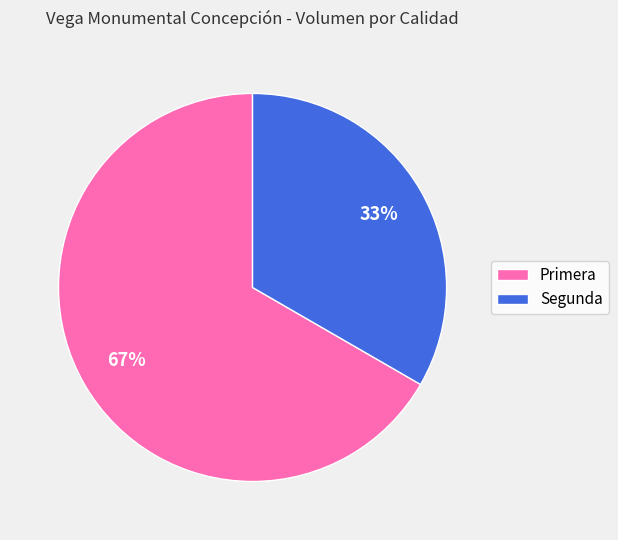

Do Segunda and Primera together represent more than half of the pie?

Yes